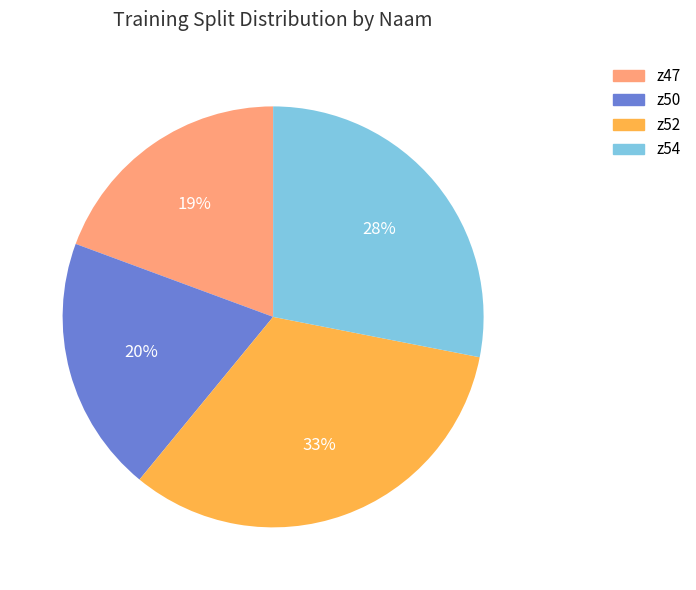

What is the largest slice in the pie chart?

z52